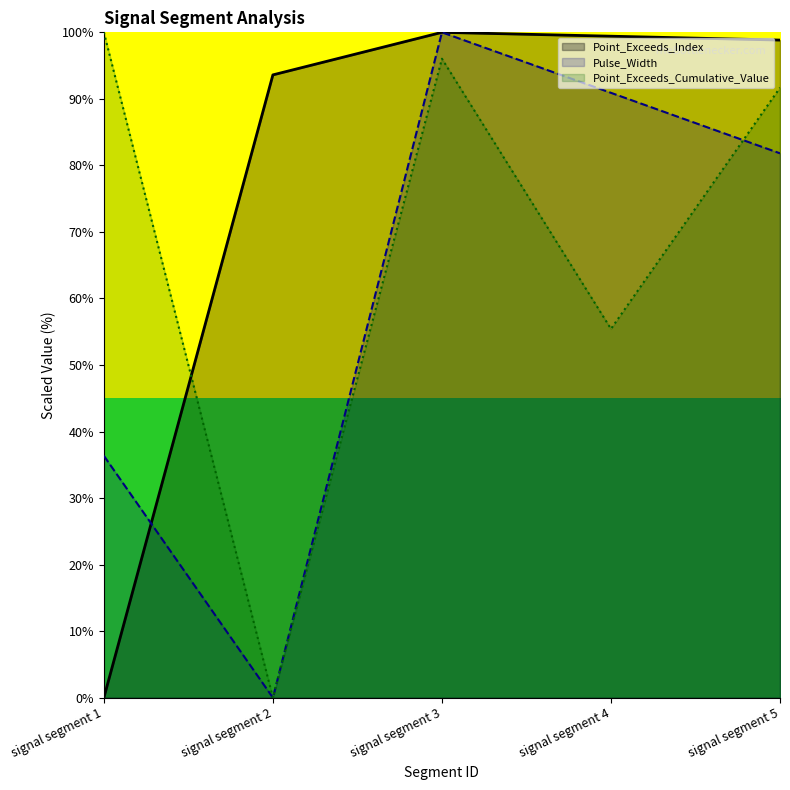

How many values in the Point_Exceeds_Cumulative_Value series are below 91?

2